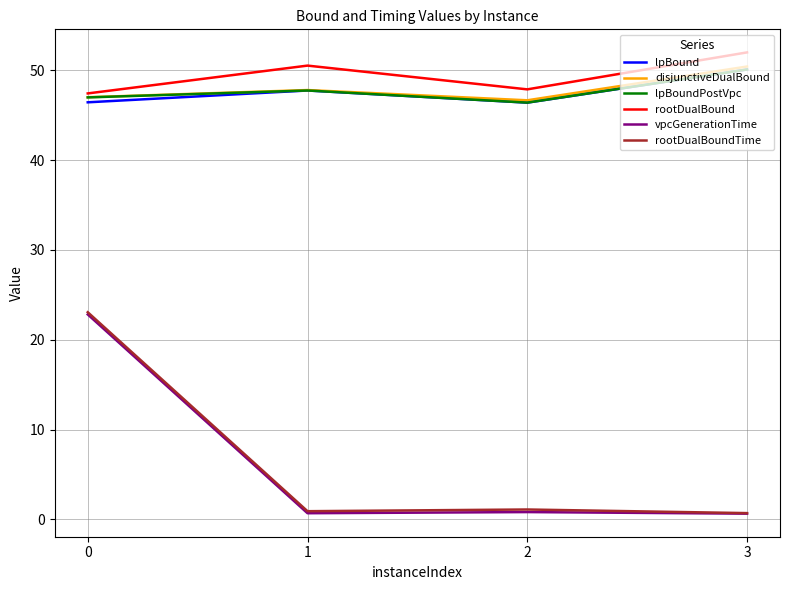

What value does the lpBound series have at 3?

50.1